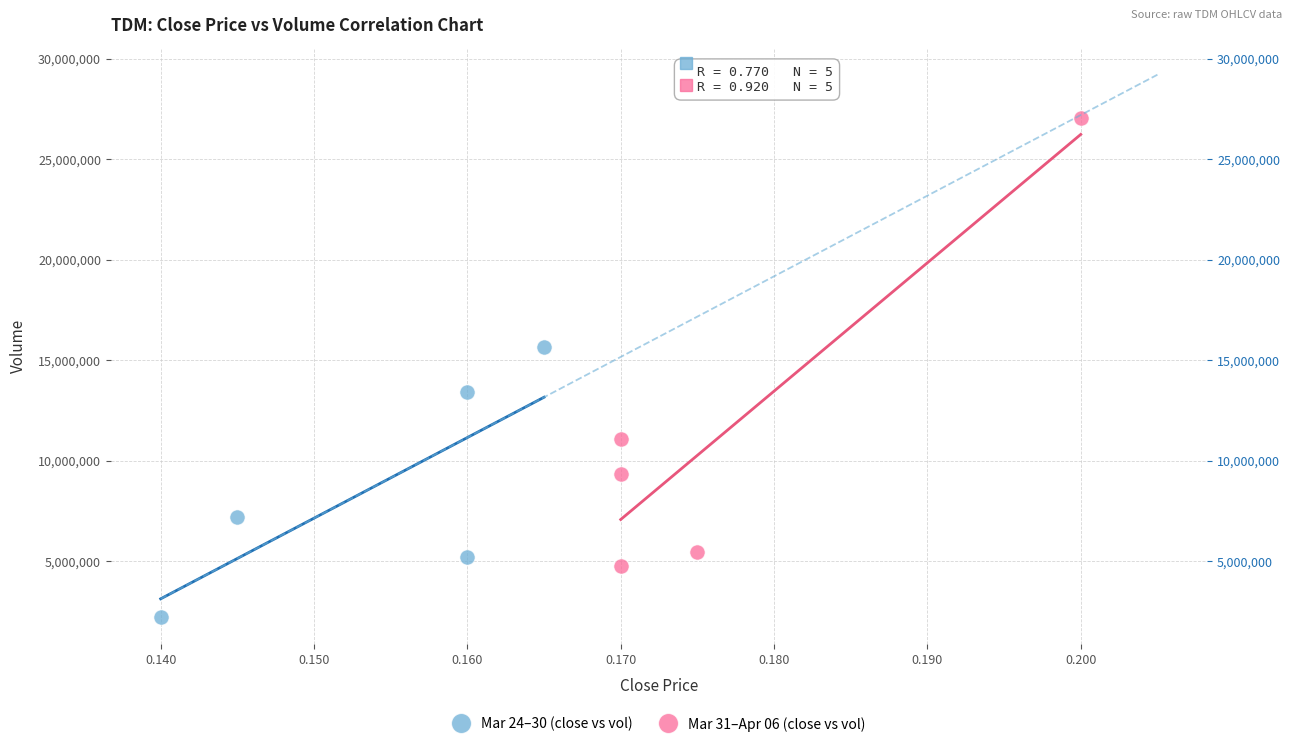

Which series reaches the maximum Y coordinate?

Mar 31–Apr 06 (close vs vol)